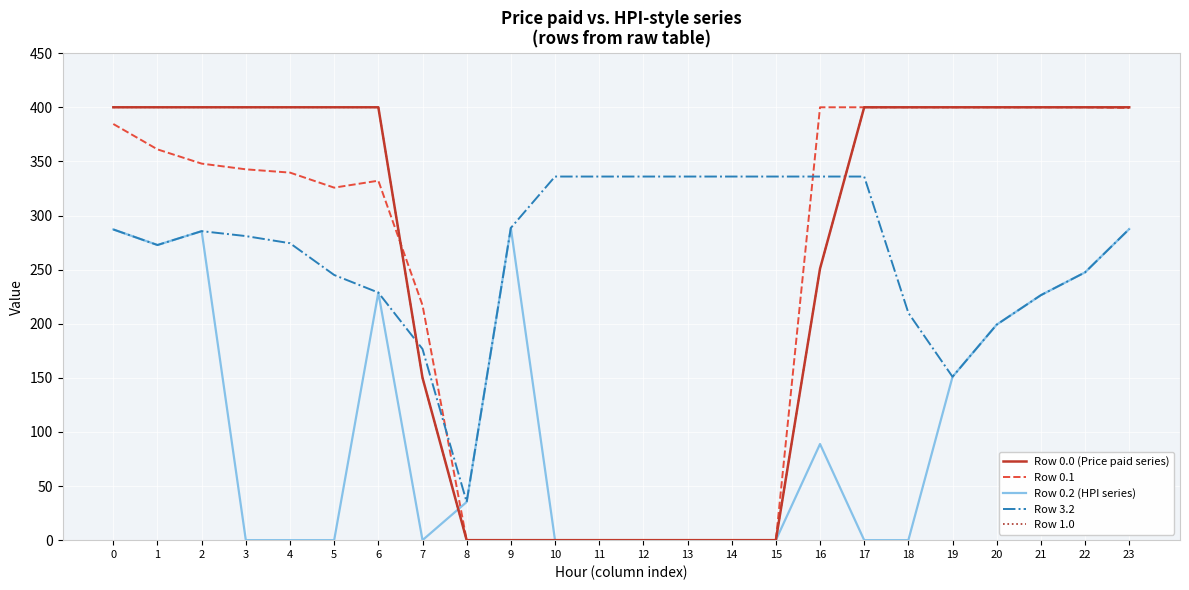

Reading left to right, what are all the values shown in this chart?

Row 0.0 (Price paid series): 400.0	400.0	400.0	400.0	400.0	400.0	400.0	150.1	0.0	0.0	0.0	0.0	0.0	0.0	0.0	0.0	250.9	400.0	400.0	400.0	400.0	400.0	400.0	400.0
Row 0.1: 384.6	361.1	347.9	342.7	339.6	325.7	332.2	217.1	0.0	0.0	0.0	0.0	0.0	0.0	0.0	0.0	400.0	400.0	400.0	400.0	400.0	400.0	400.0	399.4
Row 0.2 (HPI series): 287.1	272.7	285.5	0.0	0.0	0.0	228.8	0.0	35.3	288.5	0.0	0.0	0.0	0.0	0.0	0.0	88.8	0.0	0.0	151.0	199.2	226.4	247.4	287.5
Row 3.2: 287.1	272.7	285.5	281.0	274.4	245.0	228.8	176.6	35.3	288.5	336.0	336.0	336.0	336.0	336.0	336.0	336.0	336.0	210.0	151.0	199.2	226.4	247.4	287.5
Row 1.0: 400.0	400.0	400.0	400.0	400.0	400.0	400.0	150.1	0.0	0.0	0.0	0.0	0.0	0.0	0.0	0.0	250.9	400.0	400.0	400.0	400.0	400.0	400.0	400.0